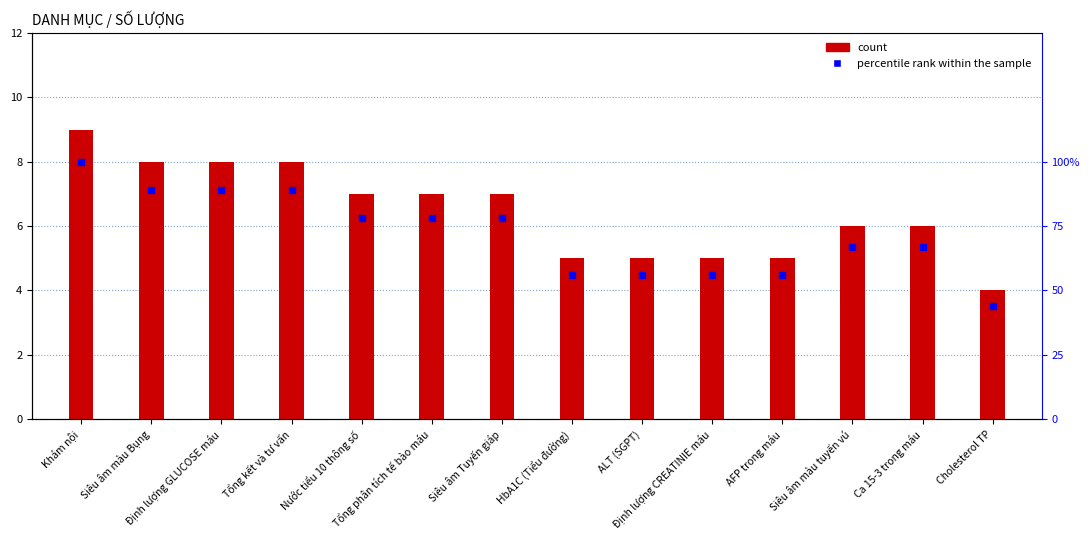

At which label is percentile rank within the sample closest to 72?

Siêu âm màu tuyến vú